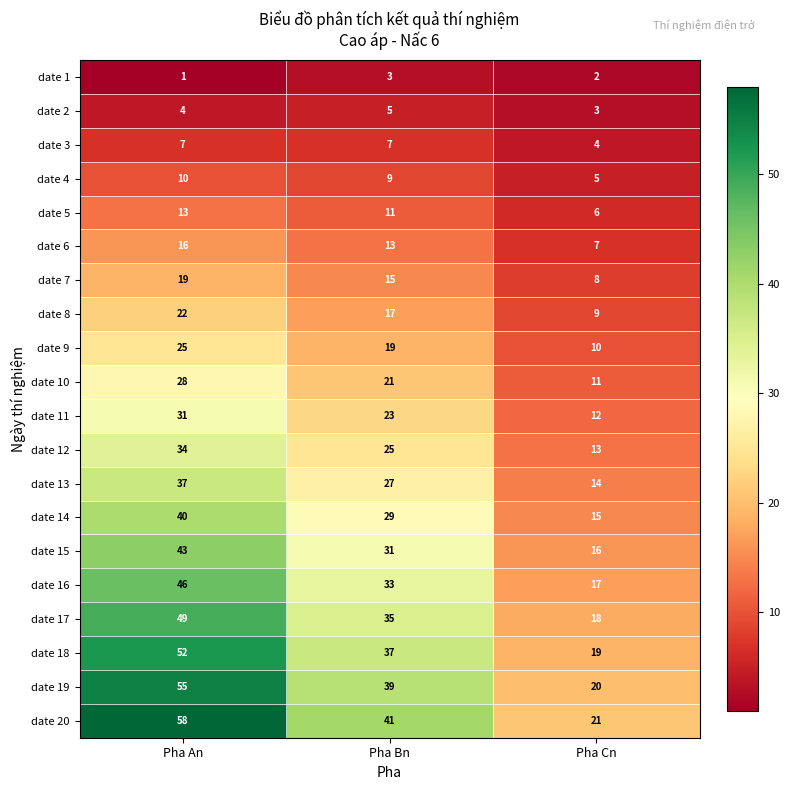

Where is date 1 nearest to the value 2?

Pha Cn